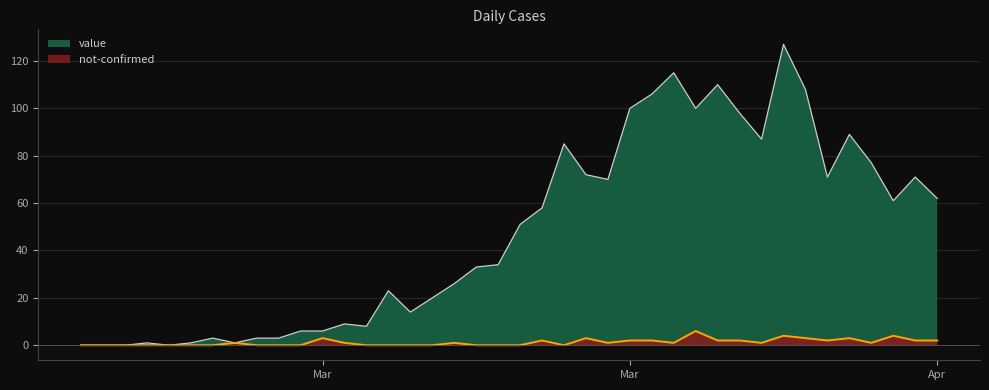

At which label does value first exceed 51?

2020-03-19